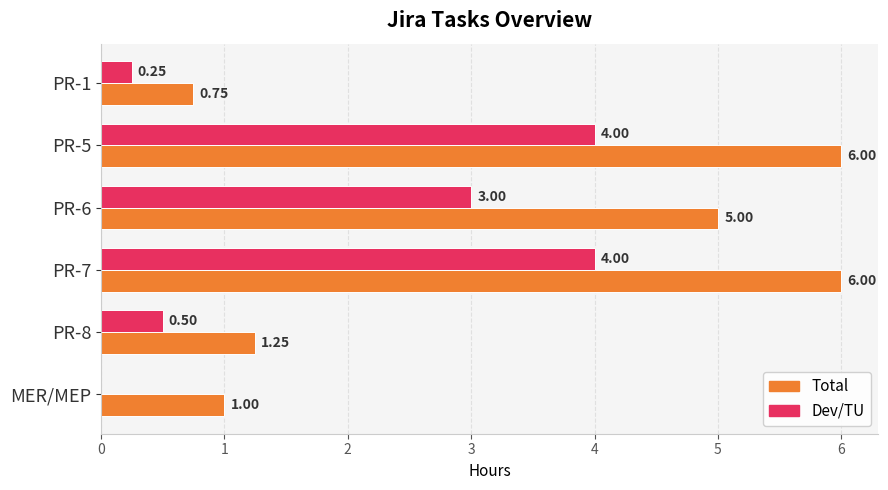

Which series changed the most between PR-7 and PR-8?

Total